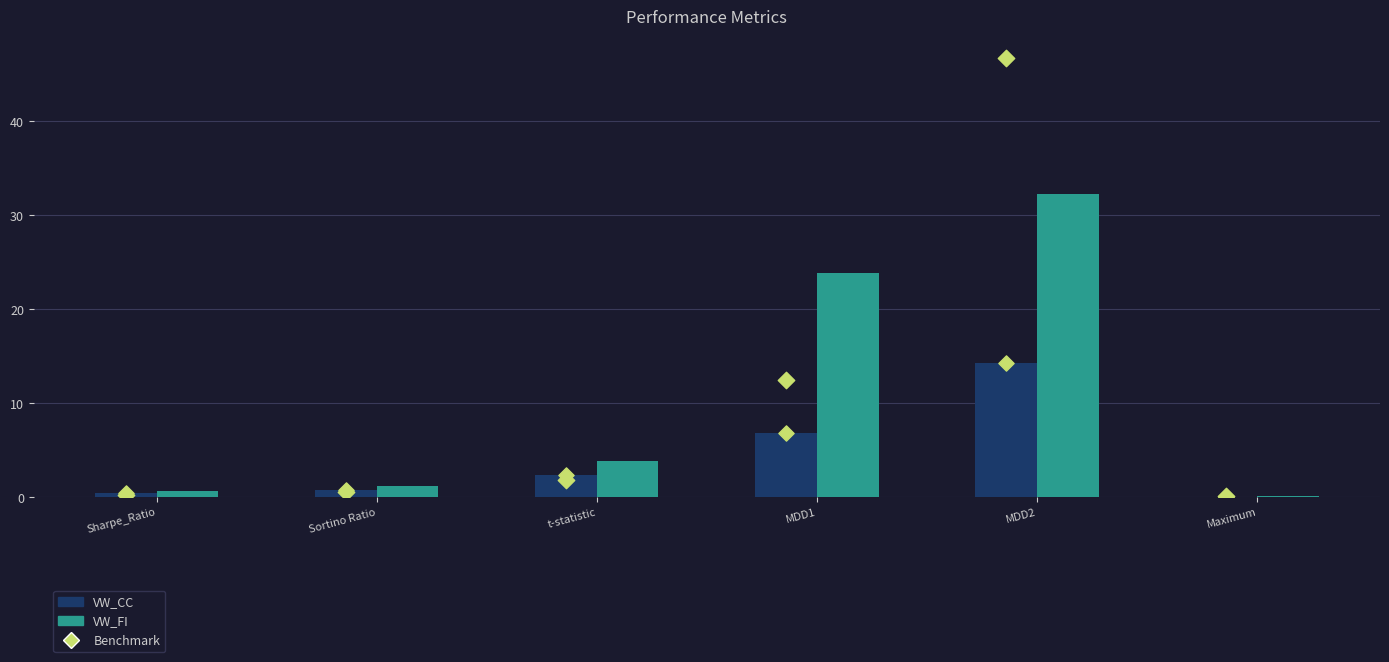

Is the value of VW_FI at MDD1 greater than the value of VW_CC at MDD1?

Yes